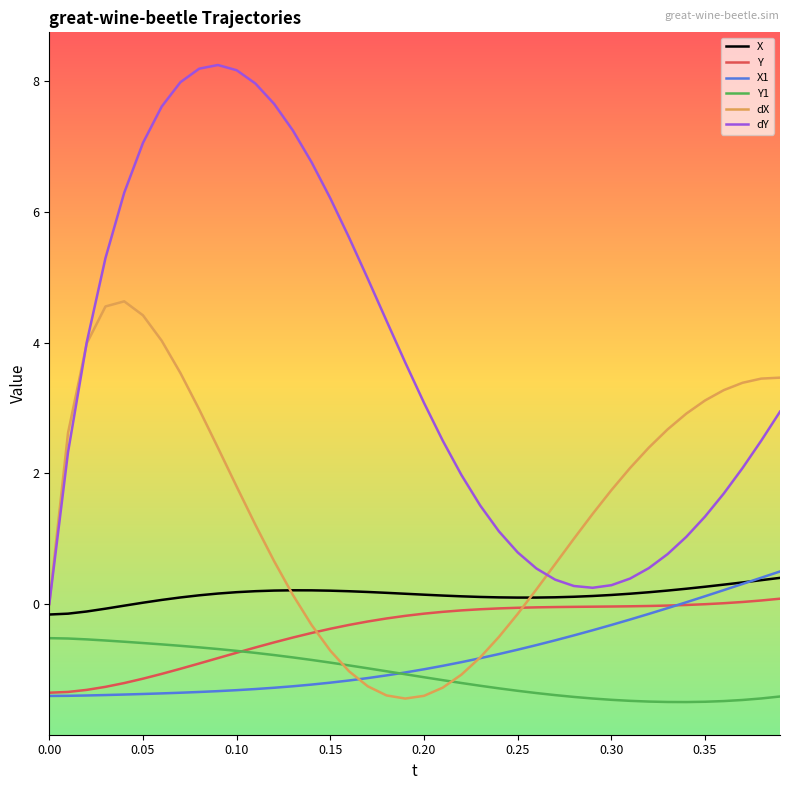

True or false: X1 and dY intersect in this chart.

False